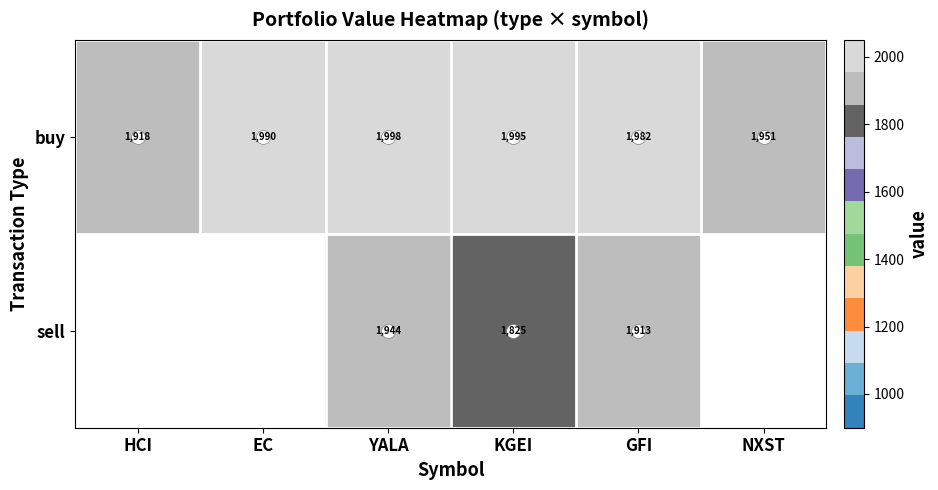

What is the approximate value of buy at EC?

1989.8